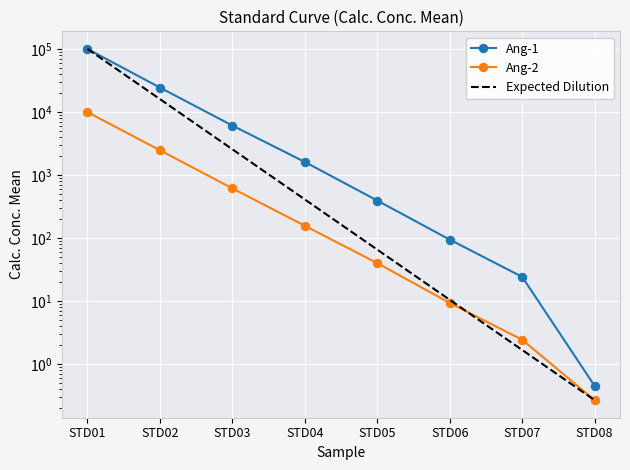

True or false: Ang-2 and Expected Dilution cross at least once.

True